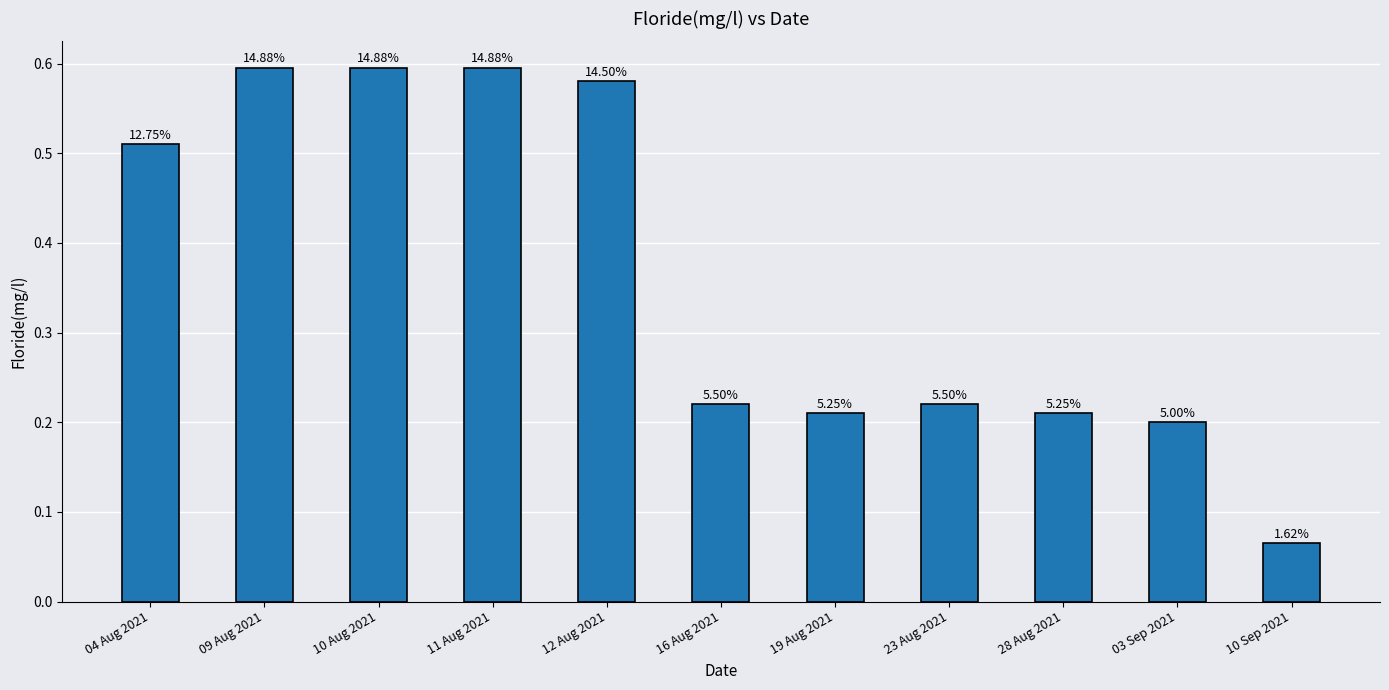

How many bars are there in total?

11